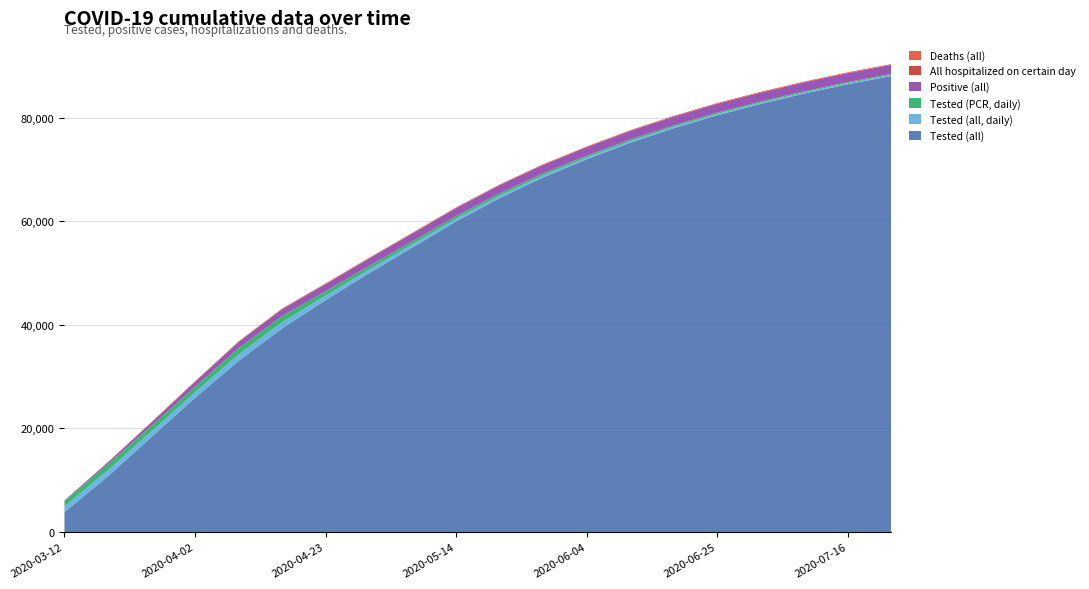

Reading right to left, extract all data points from this chart.

Deaths (all): 157	155	152	149	146	141	136	130	124	117	109	99	88	77	66	45	20	7	1	0
All hospitalized on certain day: 5	6	7	8	9	10	12	15	20	28	38	50	65	82	95	106	112	90	45	17
Positive (all): 1735	1728	1719	1708	1695	1678	1658	1635	1610	1580	1540	1490	1430	1370	1304	1160	934	632	342	131
Tested (PCR, daily): 200	210	220	240	260	280	310	350	400	460	520	600	700	850	1193	1234	1064	1075	1184	1045
Tested (all, daily): 200	210	220	240	260	280	310	350	400	460	520	600	700	850	1193	1234	1064	1075	1184	1045
Tested (all): 88100	86500	84700	82700	80500	78000	75200	72000	68500	64500	60000	55000	50000	44800	39330	33047	25921	18369	10768	3863